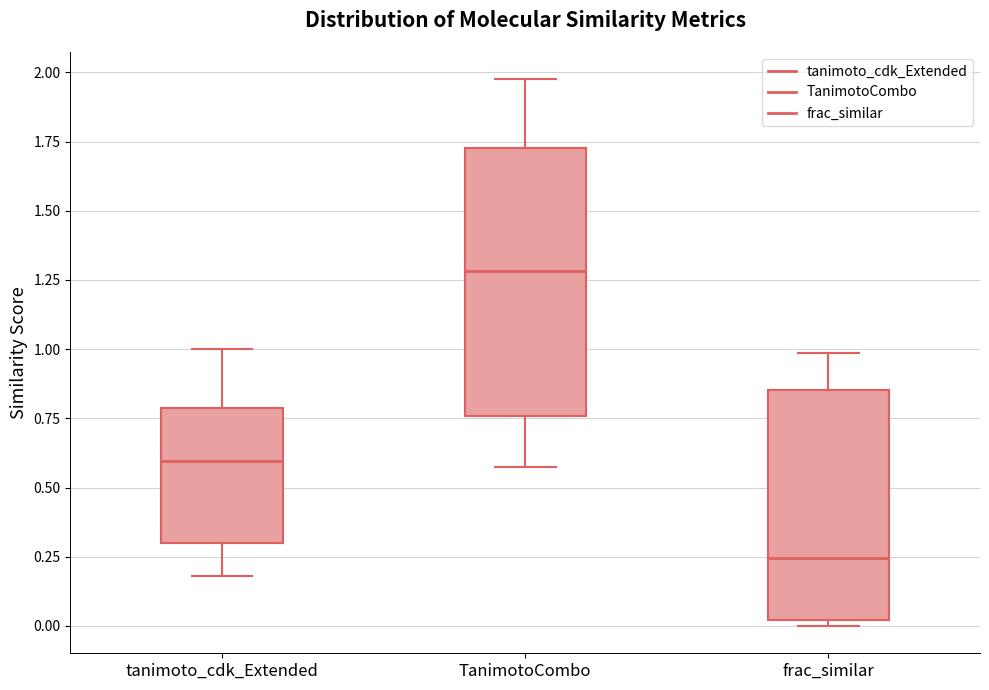

Where does the lower whisker of the box for tanimoto_cdk_Extended end on the y-axis? The values are not printed on the chart, so give them approximately, as read against the axis.

0.20